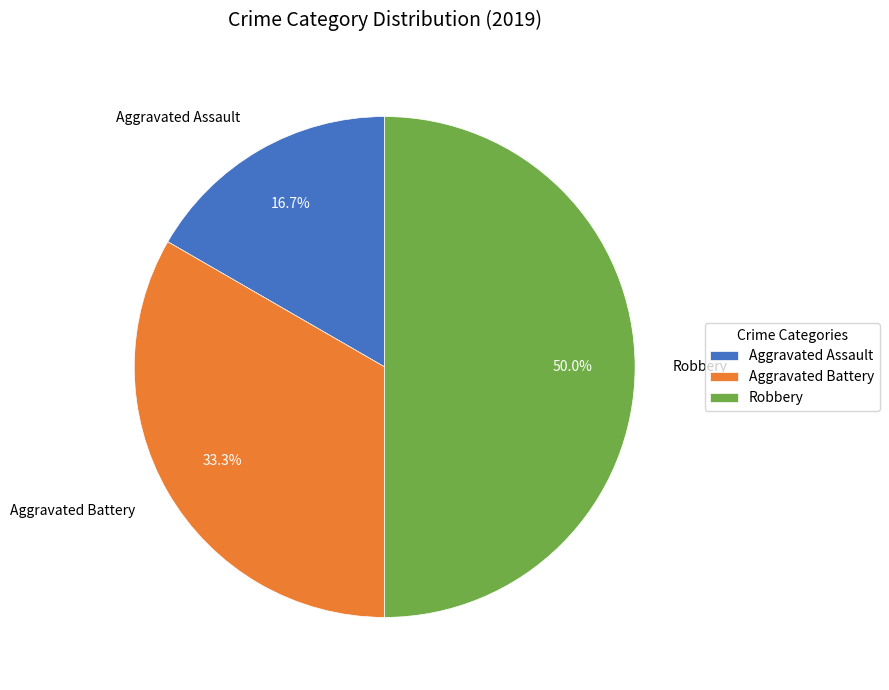

Combined, what portion of the pie is Robbery and Aggravated Assault?

66.7%